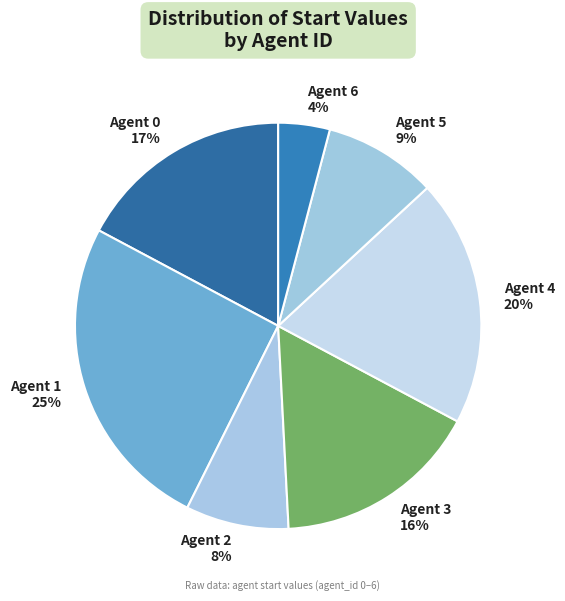

What is the ratio of the value at Agent 4 to the value at Agent 3?

1.2